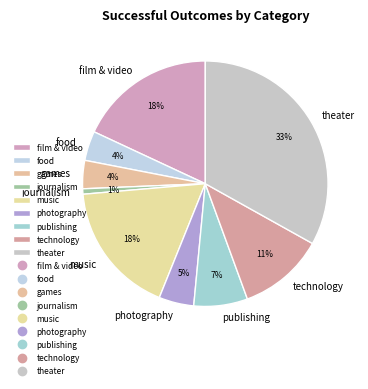

Which has a higher value, food or technology?

technology